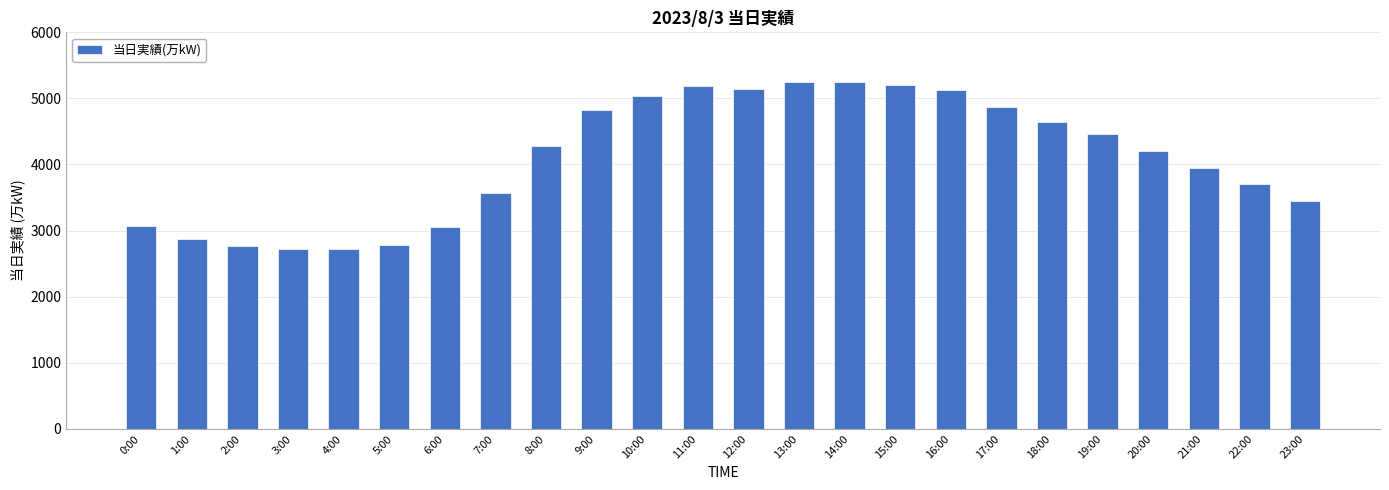

How many bars are there in total?

24